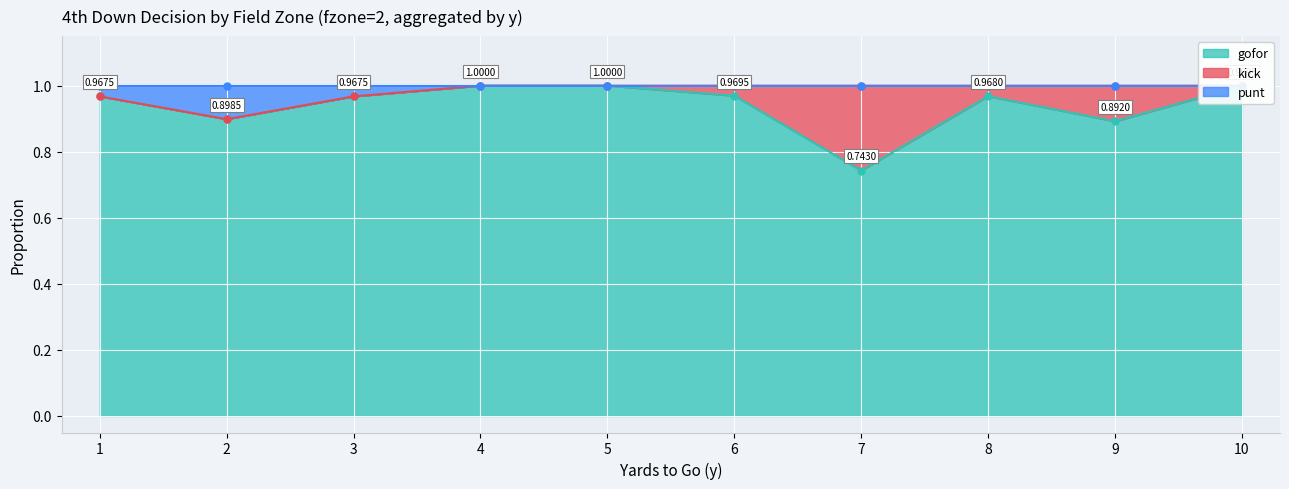

List the labels in order of gofor value, largest first.

4, 5, 10, 6, 8, 1, 3, 2, 9, 7